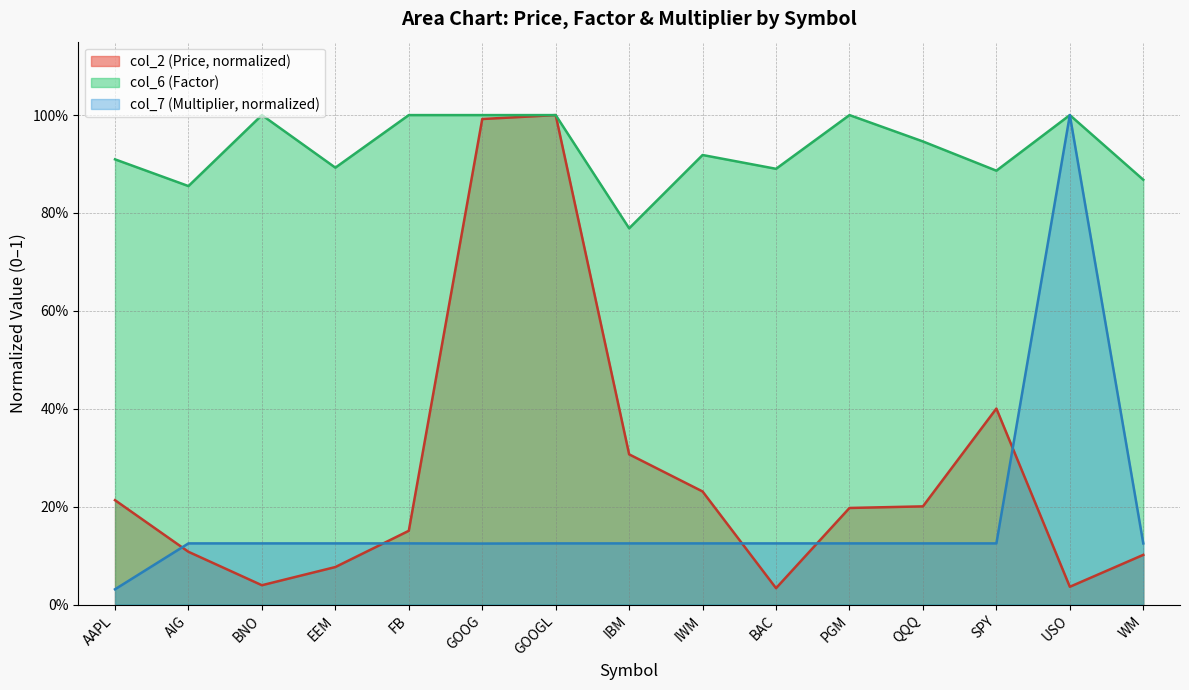

The col_2 (Price) series shows 0.1 at EEM. True or false?

False